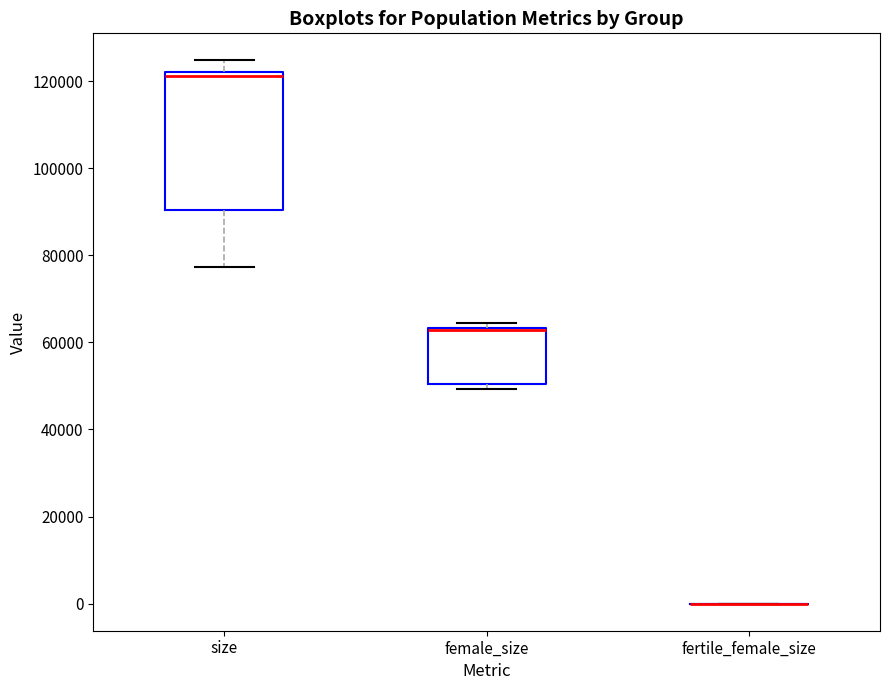

Which box is the tallest, from its lower edge to its upper edge?

size